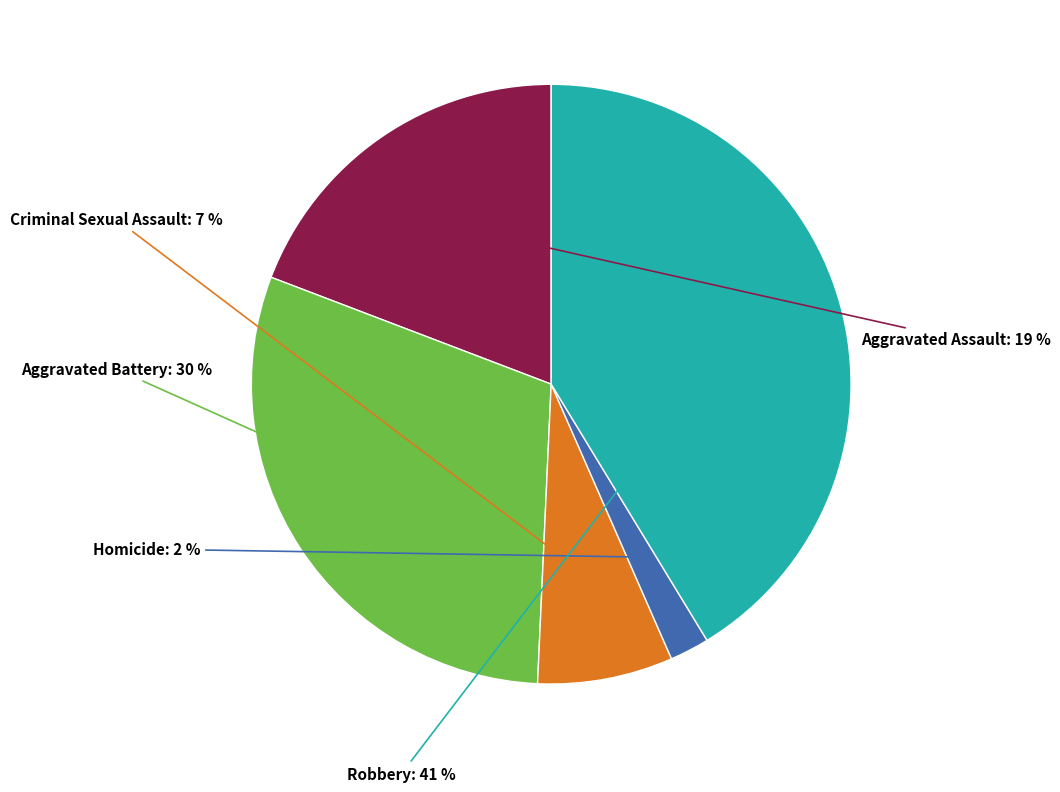

To the nearest percent, what percentage of the pie is Robbery?

41%